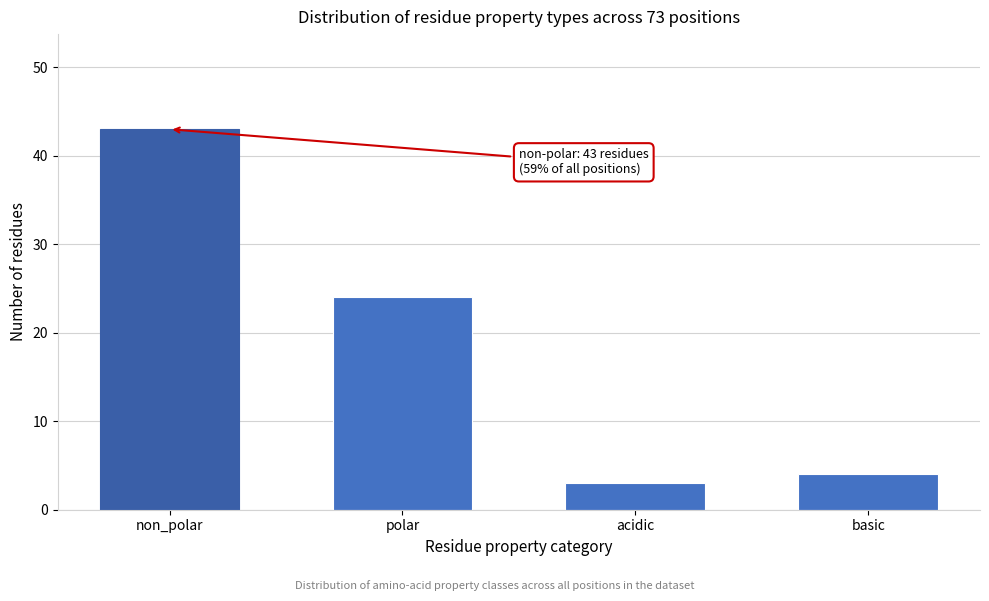

Reading left to right, list all the values displayed in this chart.

non_polar=43	polar=24	acidic=3	basic=4